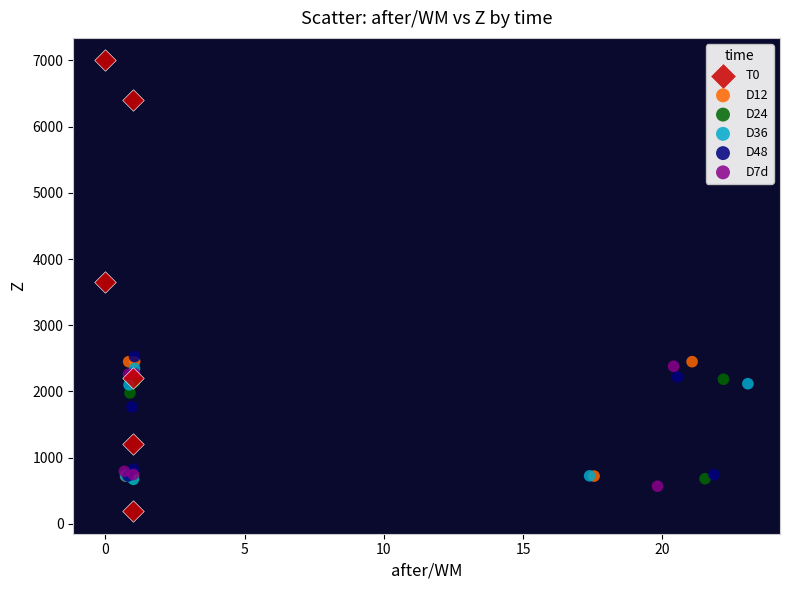

What are all the series names shown in the legend?

T0, D12, D24, D36, D48, D7d